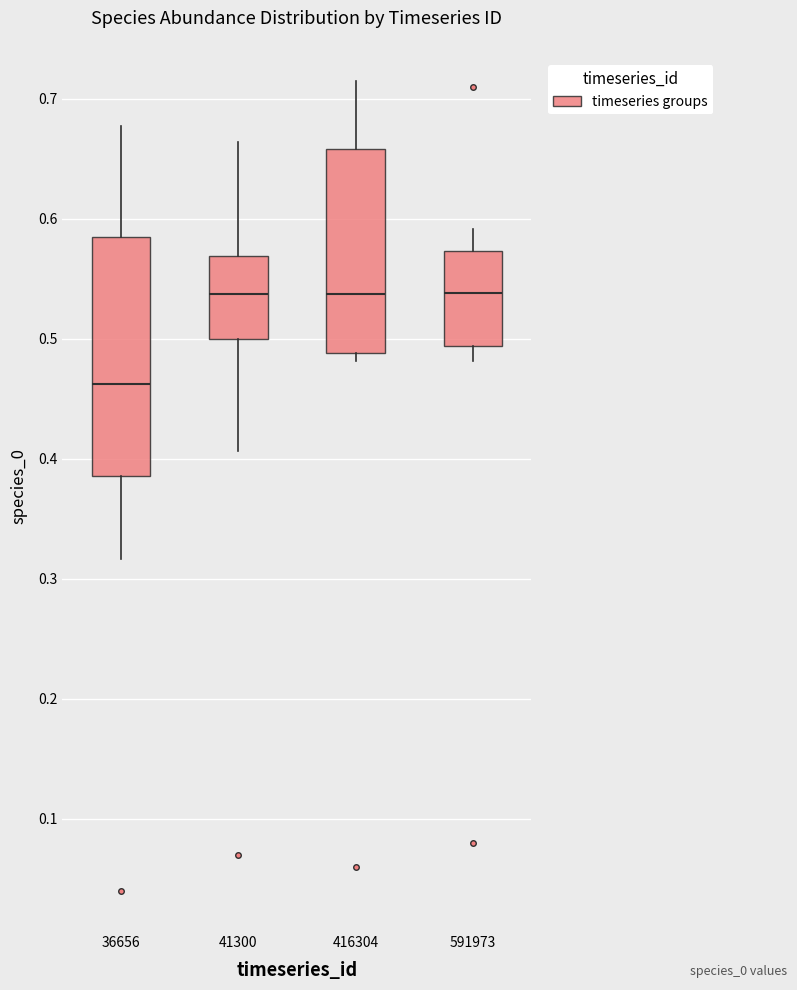

Where is the upper edge of the box at x = 41300 on the y-axis? The values are not printed on the chart, so give them approximately, as read against the axis.

0.57